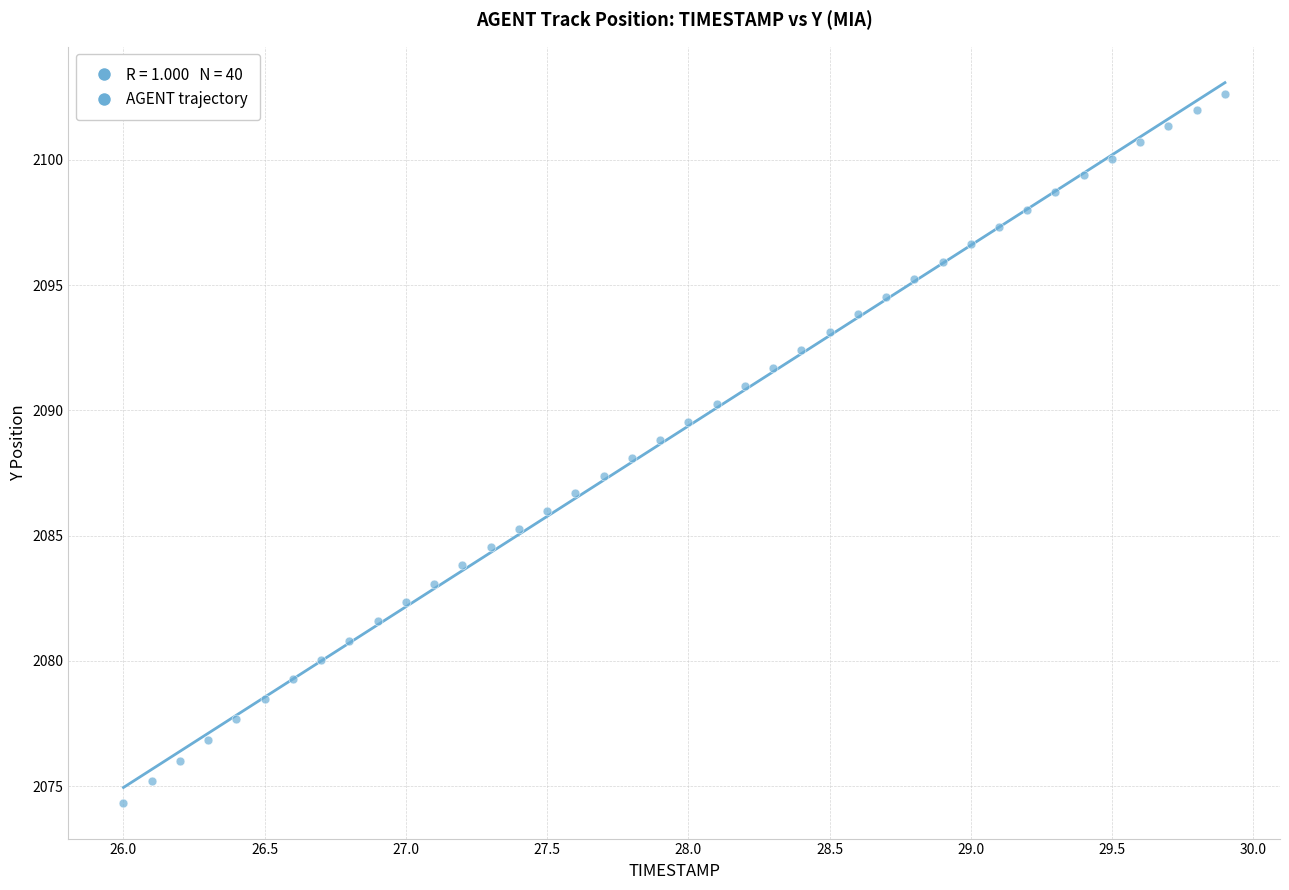

What is the range of Y values (max minus min)?

28.3